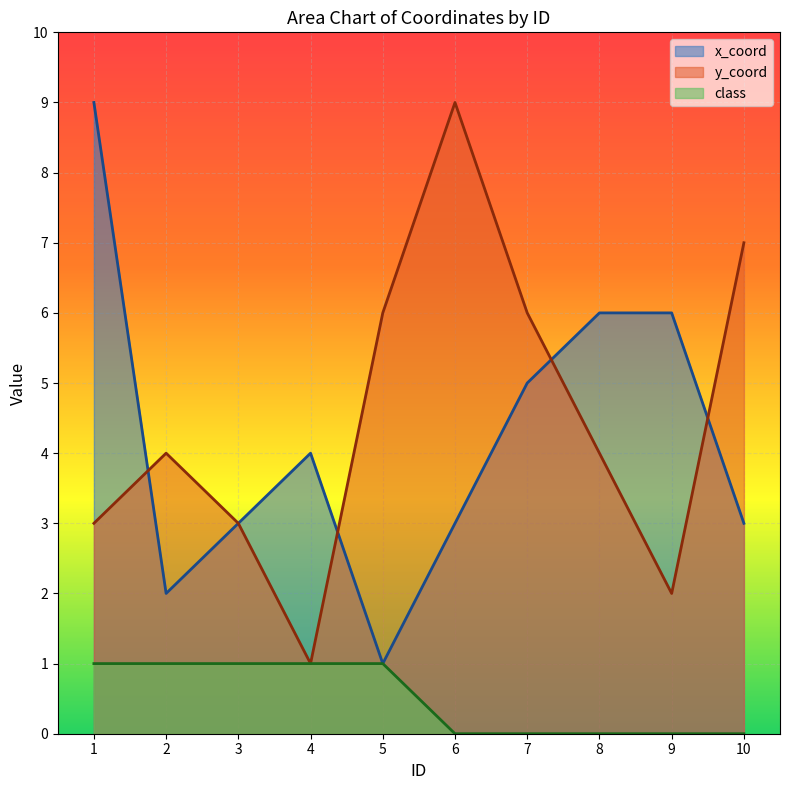

Reading left to right, extract all data points from this chart.

x_coord: 9	2	3	4	1	3	5	6	6	3
y_coord: 3	4	3	1	6	9	6	4	2	7
class: 1	1	1	1	1	0	0	0	0	0